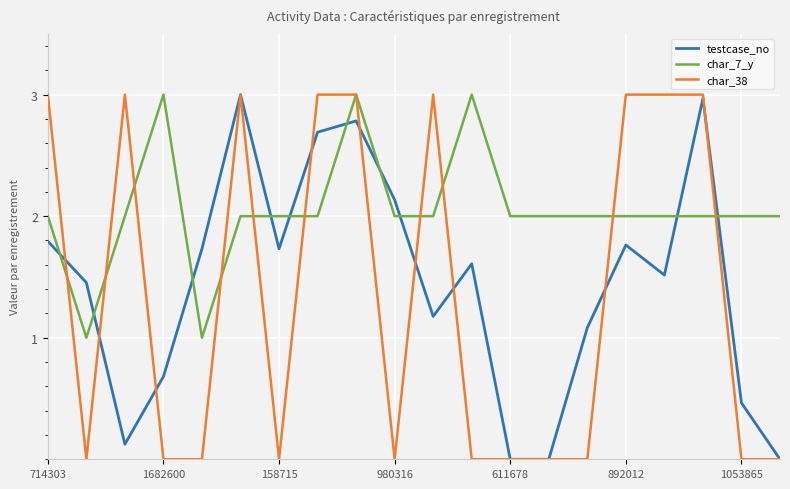

Which series has the largest total across all categories?

char_7_y